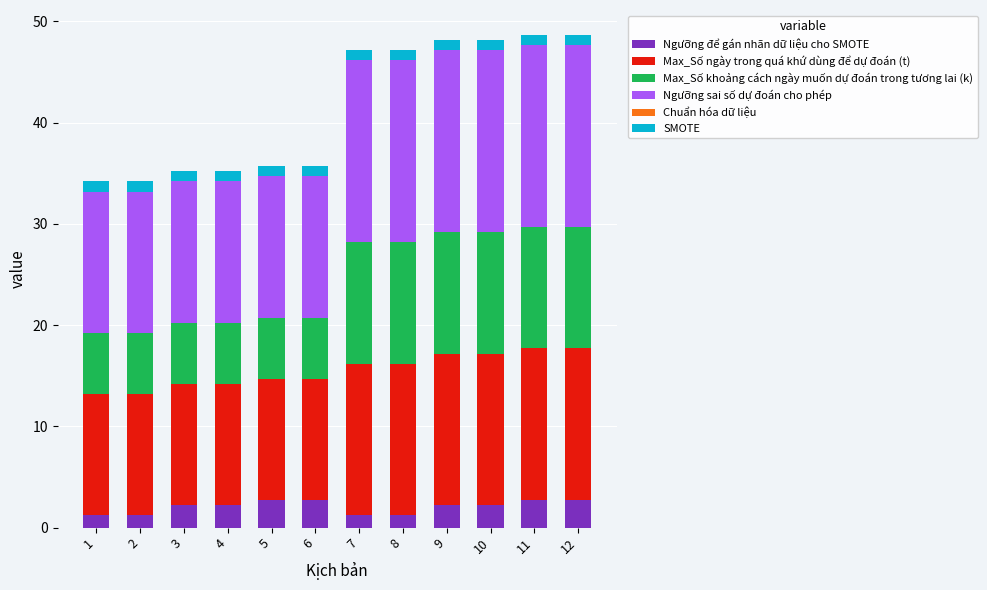

List the series in order of their peak value, highest first.

Ngưỡng sai số dự đoán cho phép, Max_Số ngày trong quá khứ dùng để dự đoán (t), Max_Số khoảng cách ngày muốn dự đoán trong tương lai (k), Ngưỡng để gán nhãn dữ liệu cho SMOTE, SMOTE, Chuẩn hóa dữ liệu